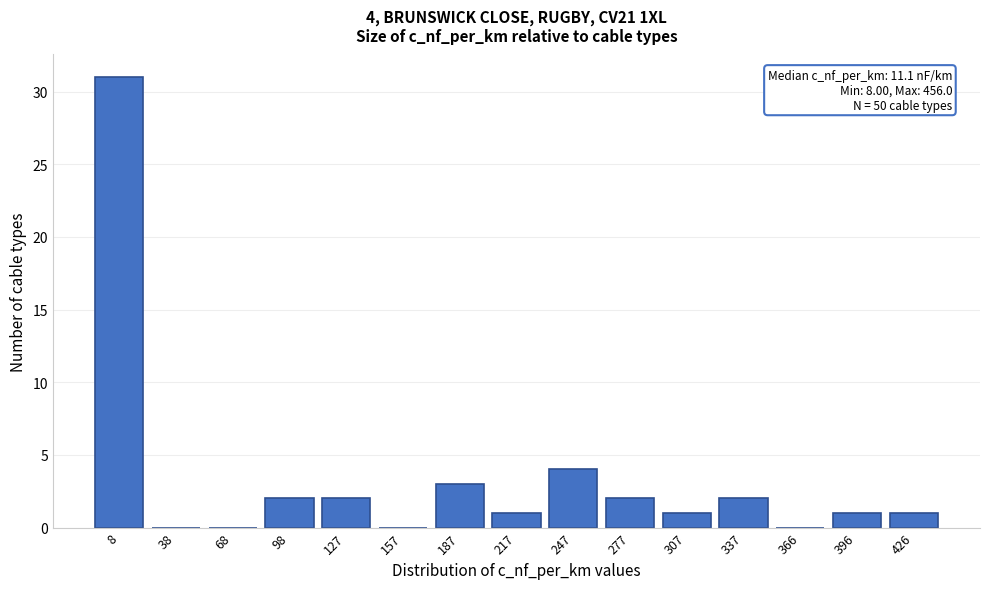

Reading left to right, list all the values displayed in this chart.

8=31	38=0	68=0	98=2	127=2	157=0	187=3	217=1	247=4	277=2	307=1	337=2	366=0	396=1	426=1